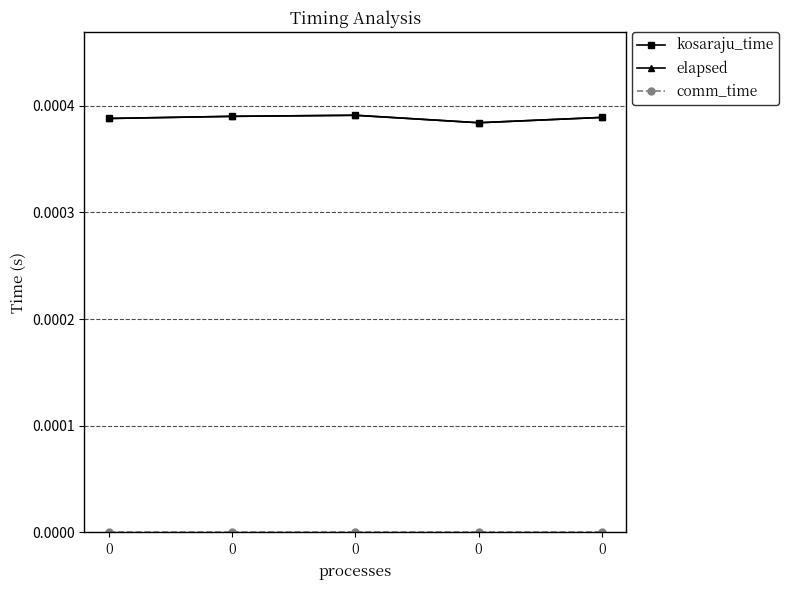

True or false: elapsed has a value of 0.0 at 0.

False